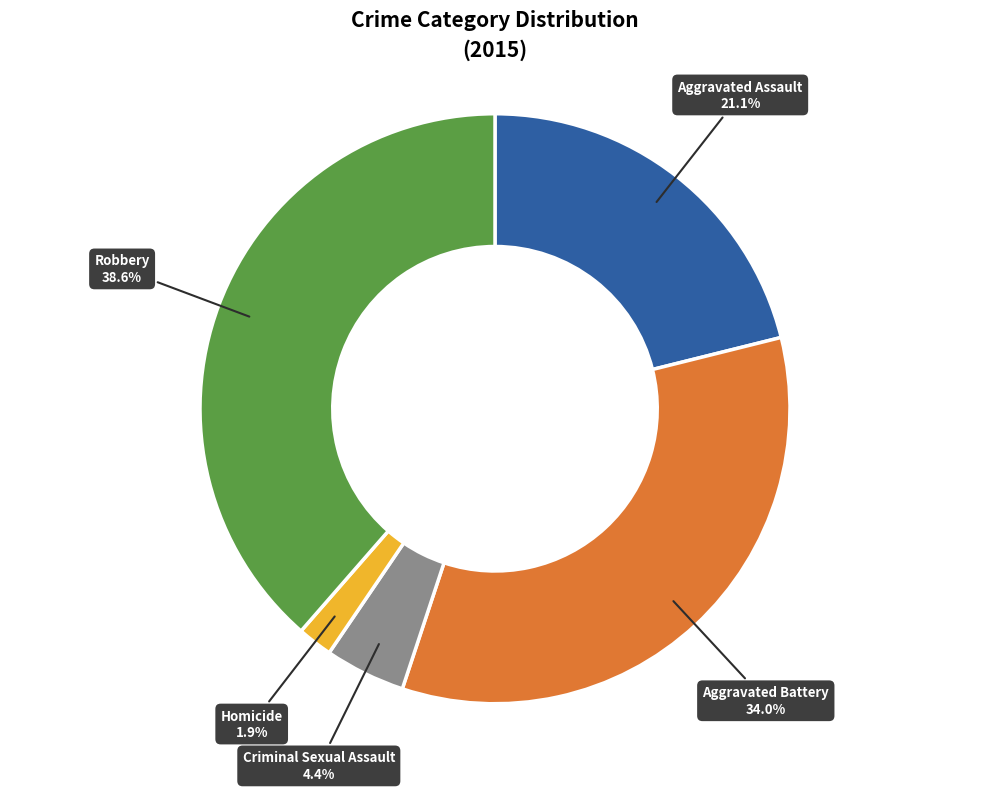

What is the smallest slice in the pie chart?

Homicide